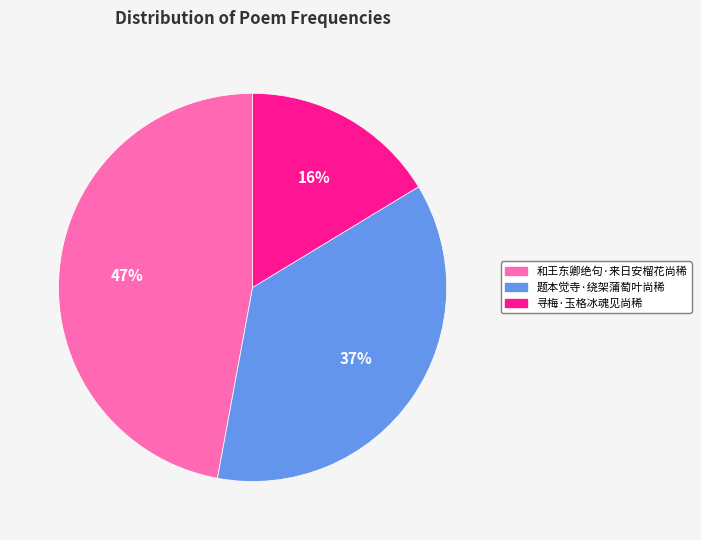

Is the sum of 和王东卿绝句·来日安榴花尚稀 and 寻梅·玉格冰魂见尚稀 greater than half?

Yes